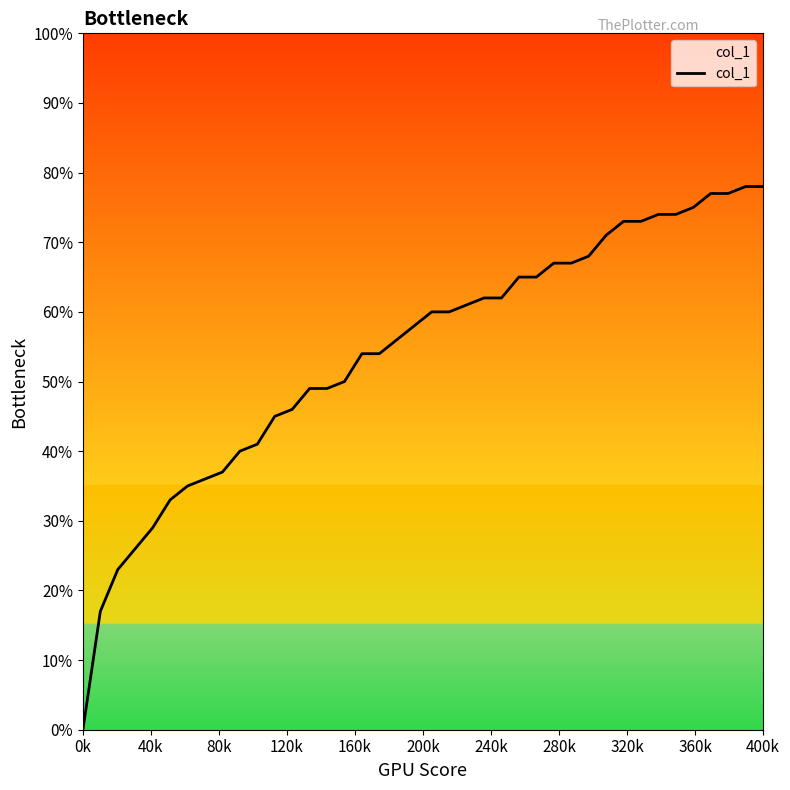

Reading right to left, extract all data points from this chart.

0.8	0.8	0.8	0.8	0.8	0.7	0.7	0.7	0.7	0.7	0.7	0.7	0.7	0.7	0.7	0.6	0.6	0.6	0.6	0.6	0.6	0.6	0.5	0.5	0.5	0.5	0.5	0.5	0.5	0.4	0.4	0.4	0.4	0.3	0.3	0.3	0.3	0.2	0.2	0.0